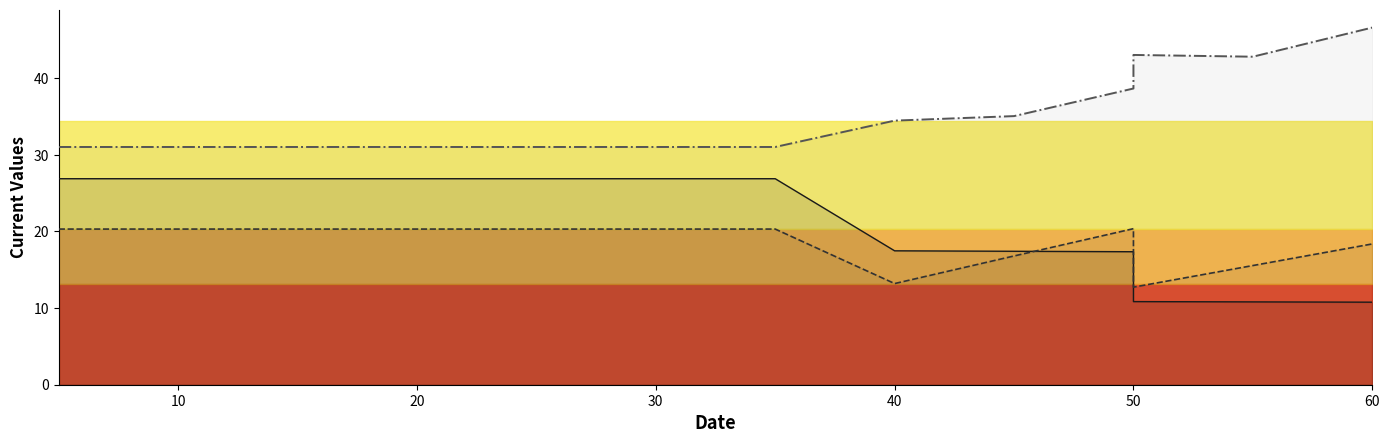

What is the label of the 9th point from the right?

30